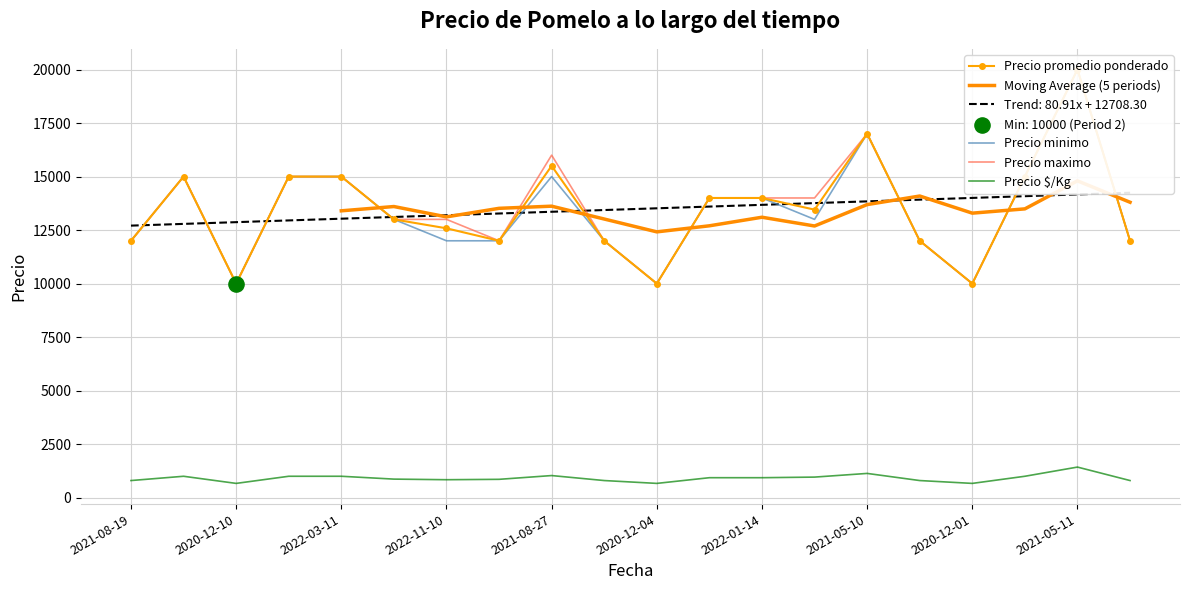

Is the value of Precio maximo at 2022-11-10 greater than the value of Precio promedio ponderado at 2021-11-09?

No